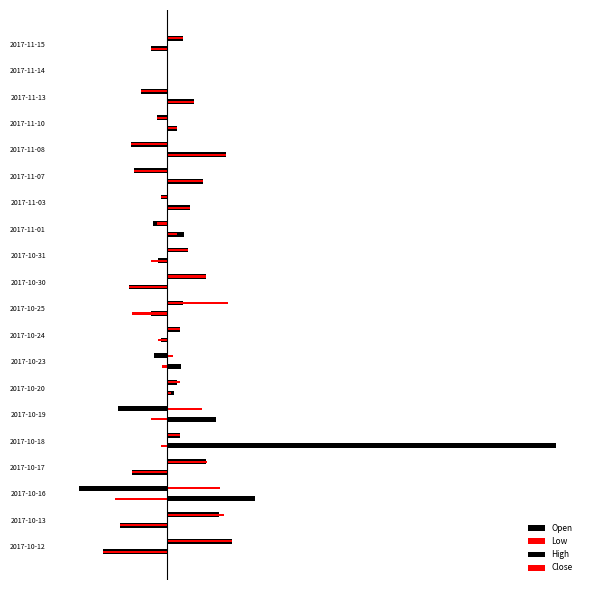

At how many categories does at least one series exceed 0?

20